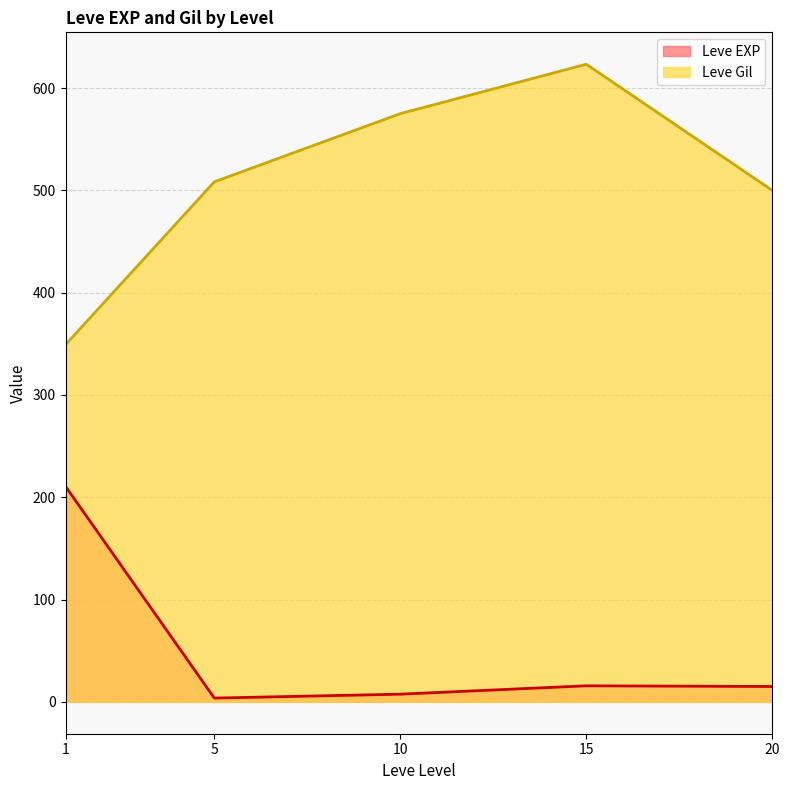

Rank the series by their average value, from highest to lowest.

Leve Gil, Leve EXP